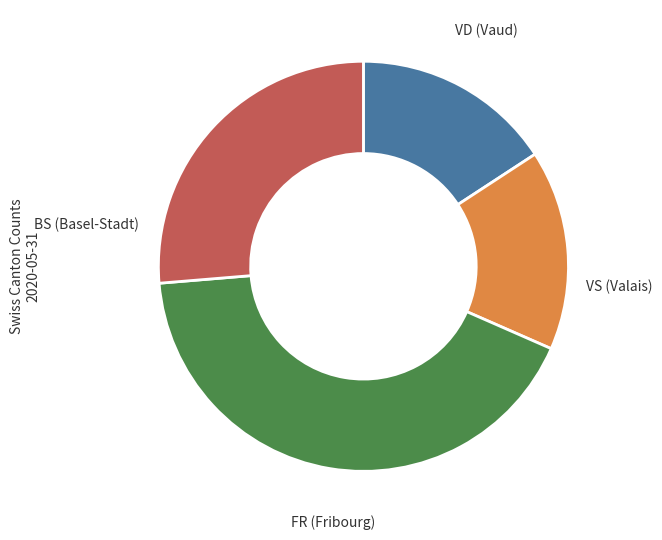

Does any single category account for the majority?

No